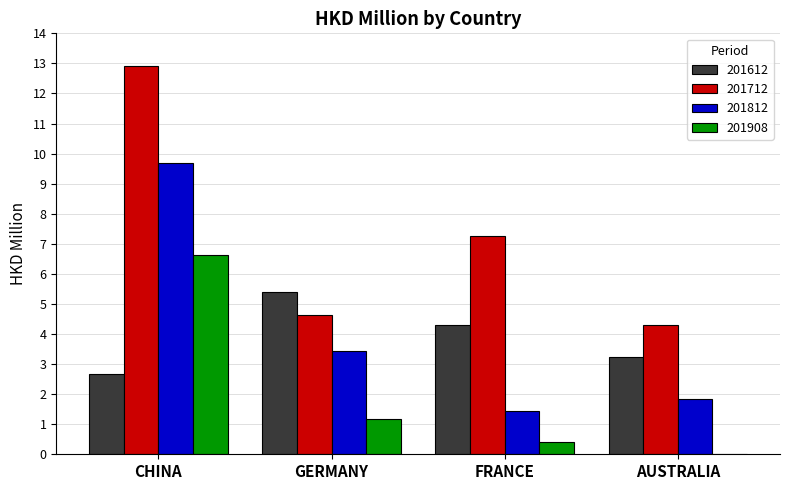

True or false: 201908 has a value of 0.0 at AUSTRALIA.

True